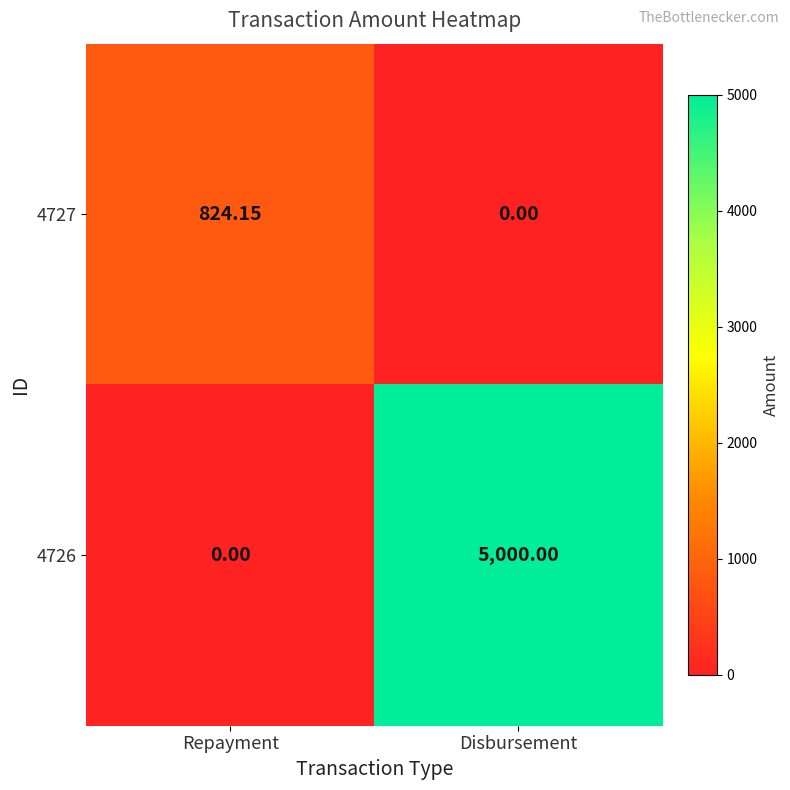

Where does the 4727 series first go above 824?

Repayment